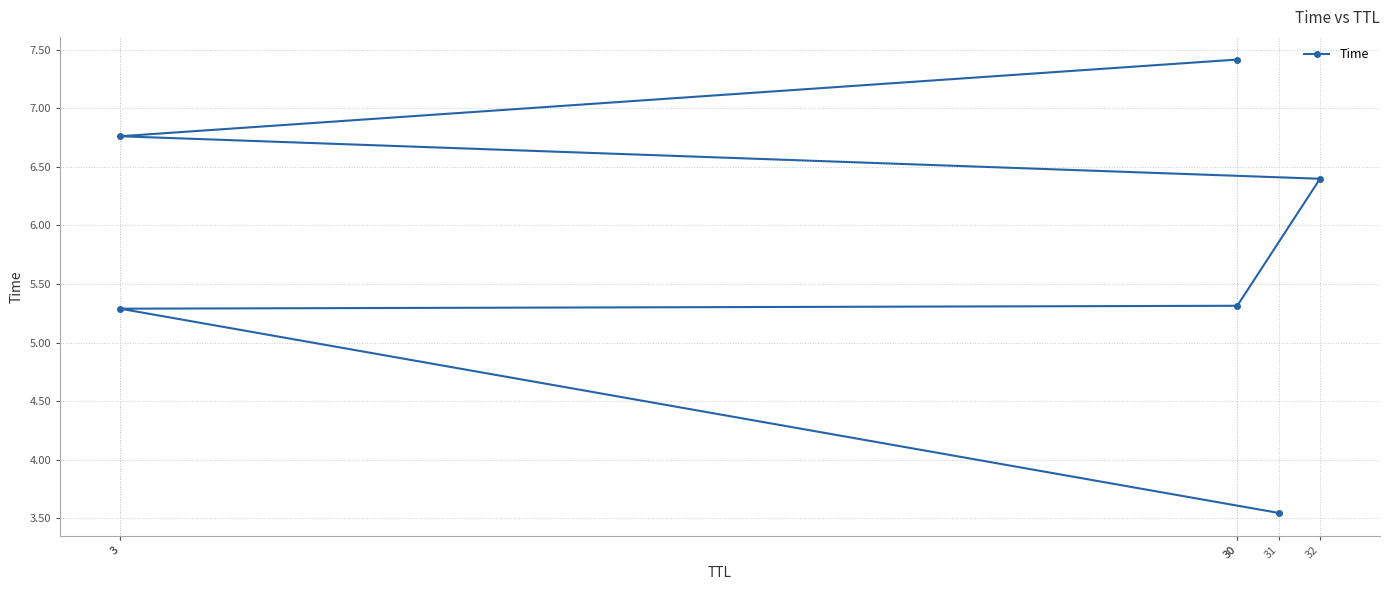

What is the label of the 2nd point from the right?

3